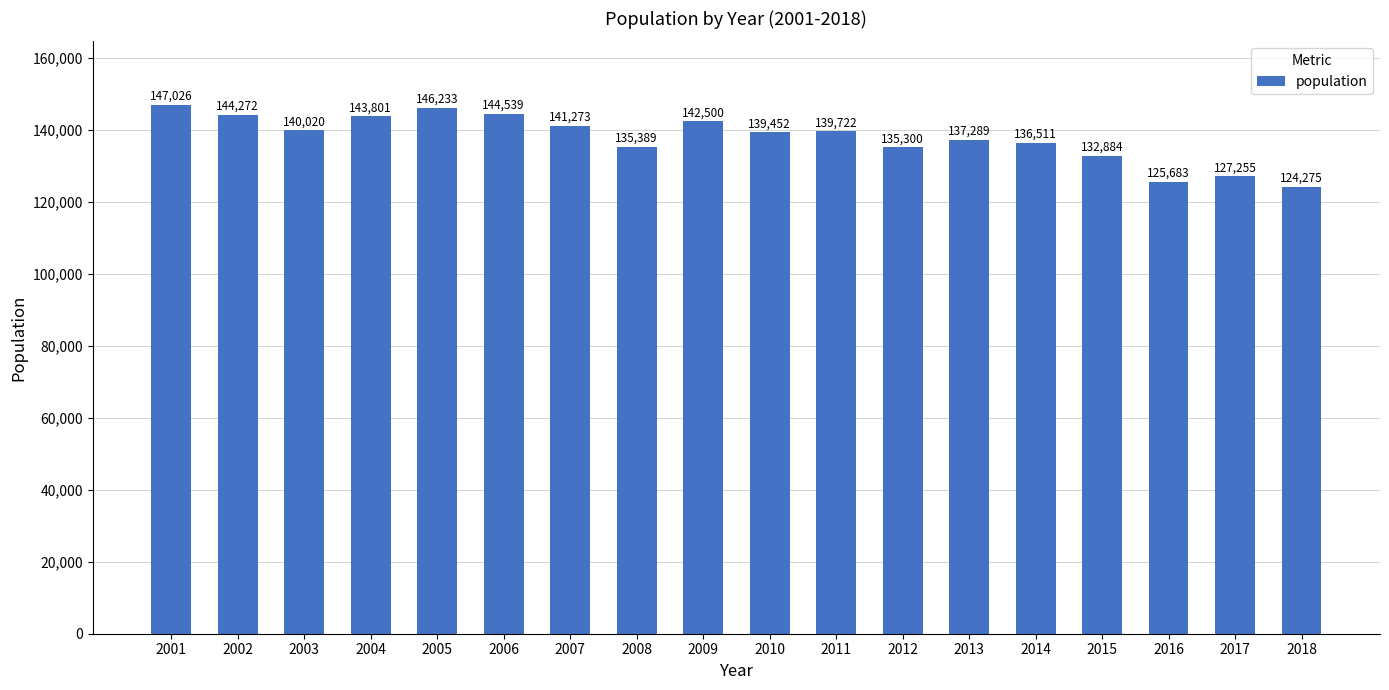

Reading left to right, list all the values displayed in this chart.

2001=147026	2002=144272	2003=140020	2004=143801	2005=146233	2006=144539	2007=141273	2008=135389	2009=142500	2010=139452	2011=139722	2012=135300	2013=137289	2014=136511	2015=132884	2016=125683	2017=127255	2018=124275